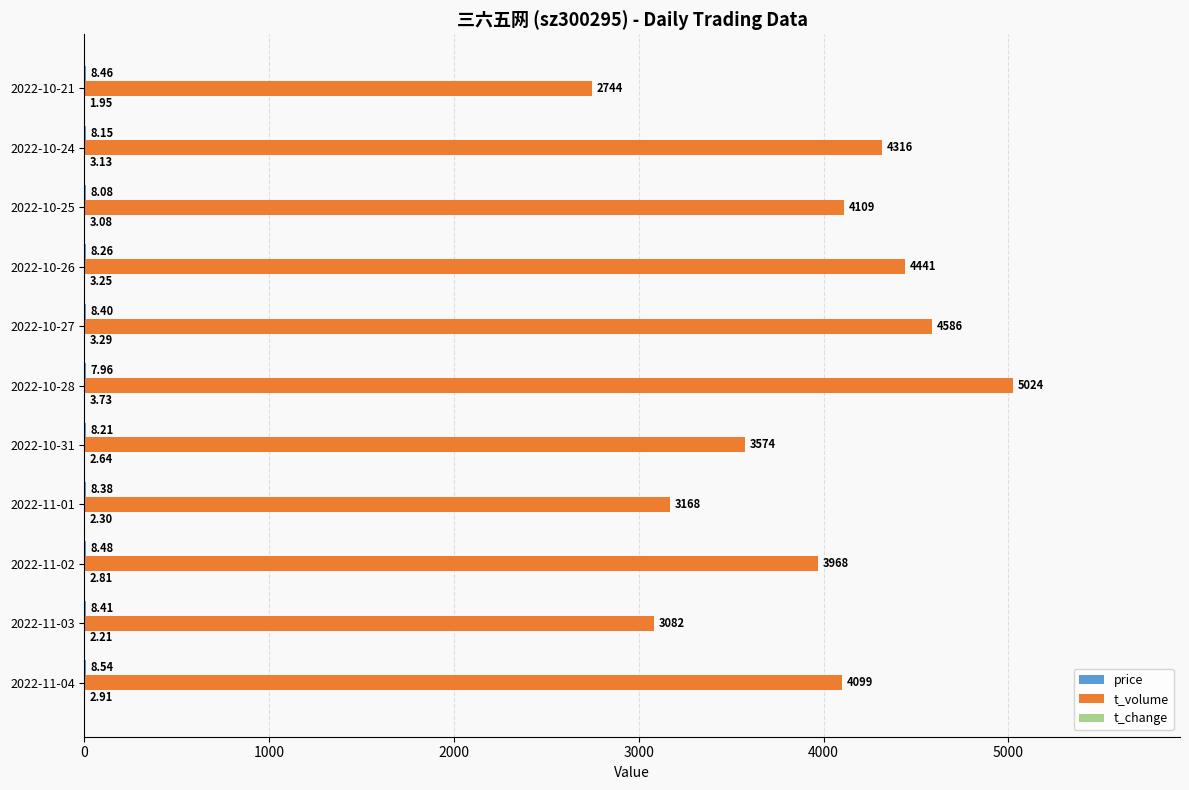

Which label corresponds to the largest value in the chart?

2022-10-28